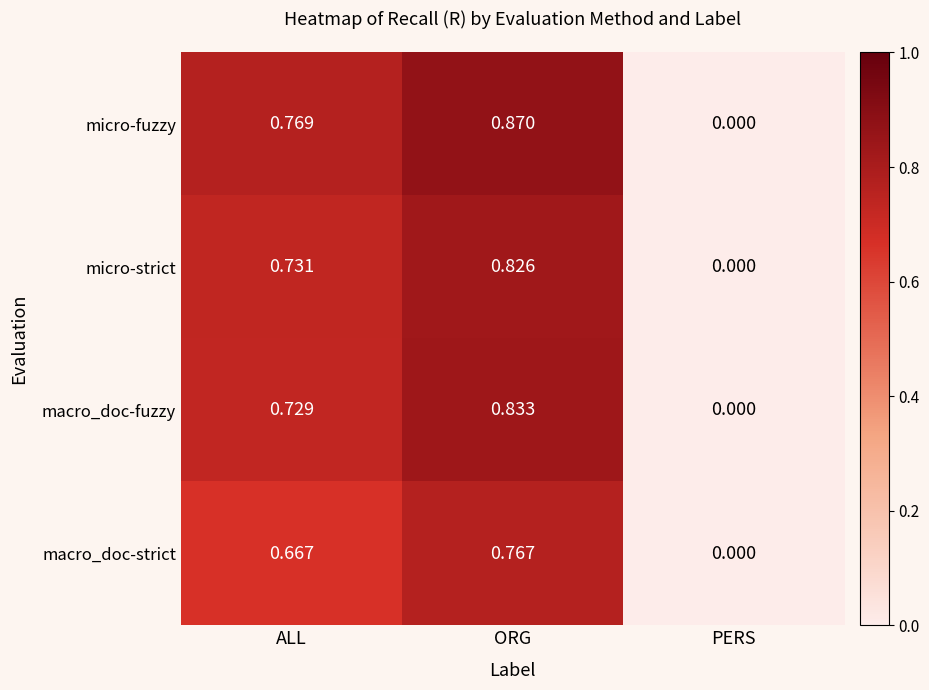

What is the total value across all series at ALL?

2.9